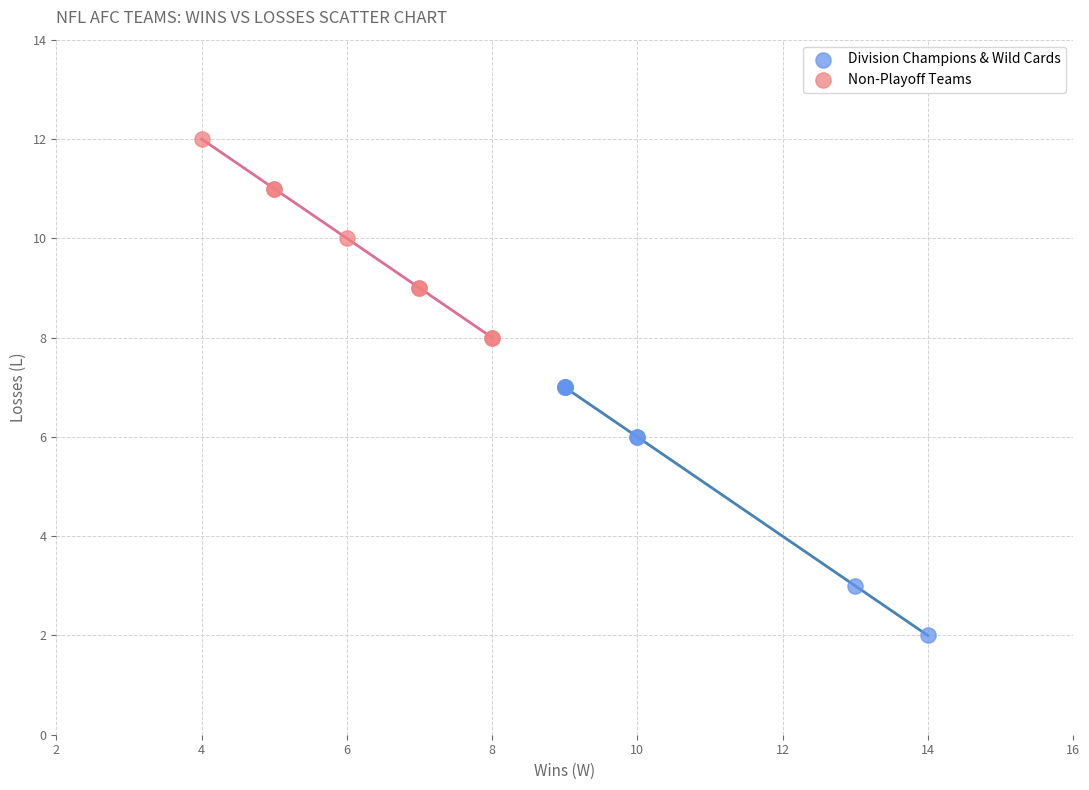

Which series reaches the maximum Y coordinate?

Non-Playoff Teams